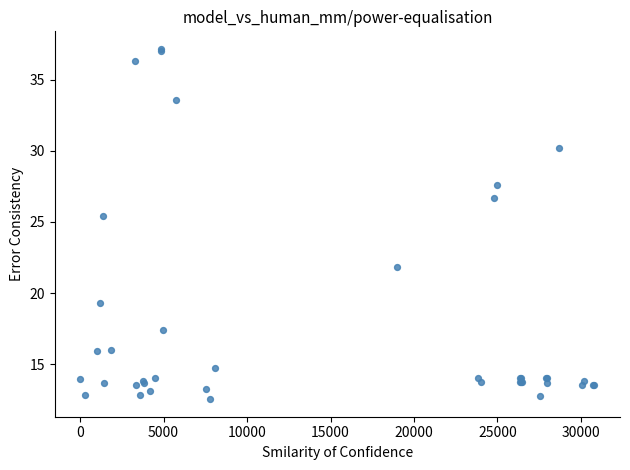

What Y value in the scatter plot is closest to 24?

25.4